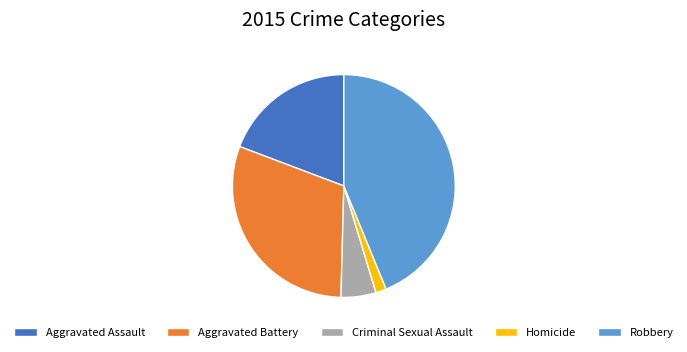

Rank the categories by value from lowest to highest.

Homicide, Criminal Sexual Assault, Aggravated Assault, Aggravated Battery, Robbery